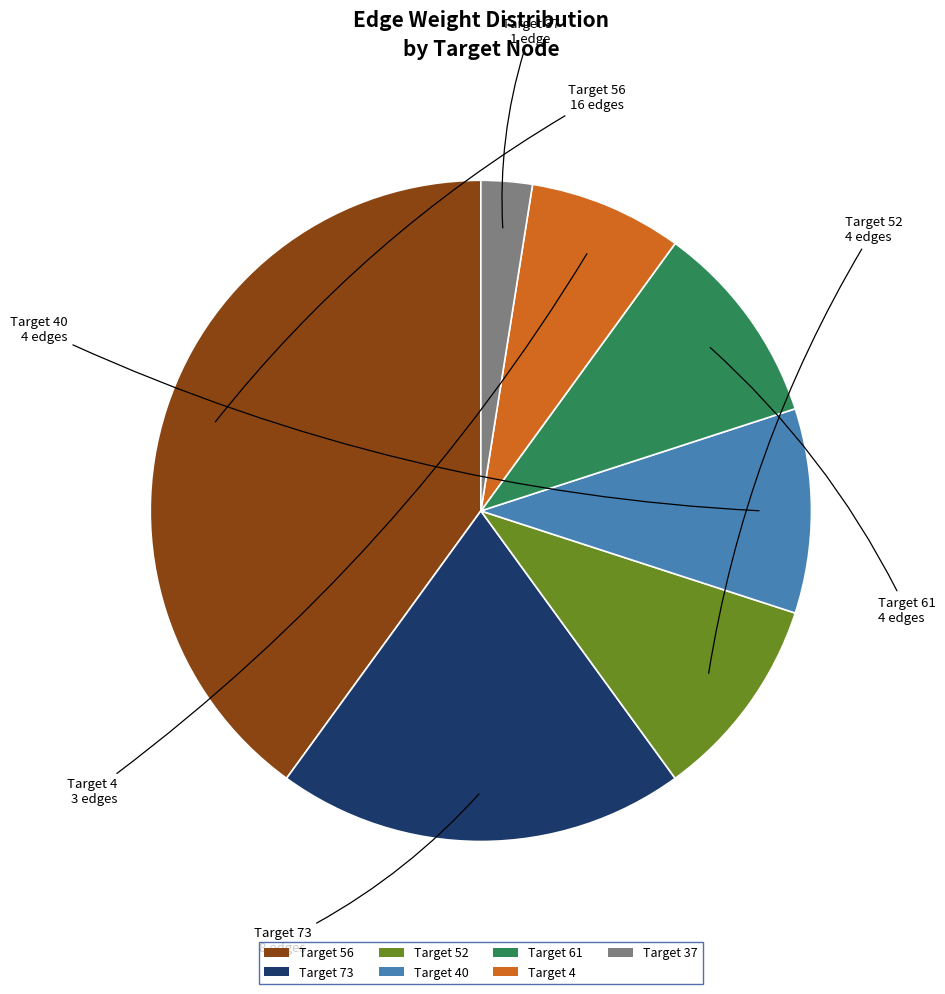

How many slices are in this pie chart?

7